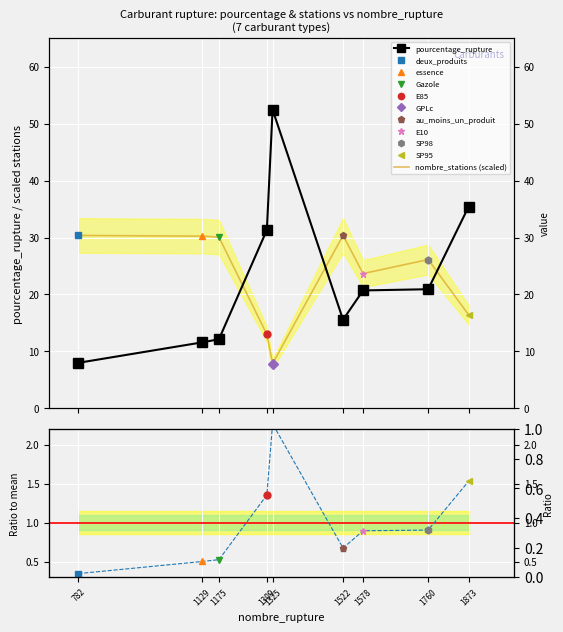

At which category does the chart reach its peak across all series?

1325